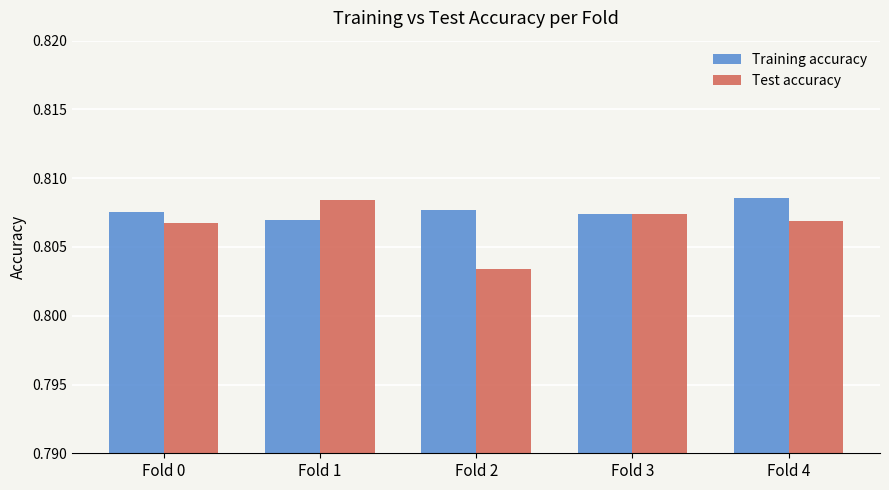

Between Fold 1 and Fold 2, which series saw the biggest shift?

Test accuracy